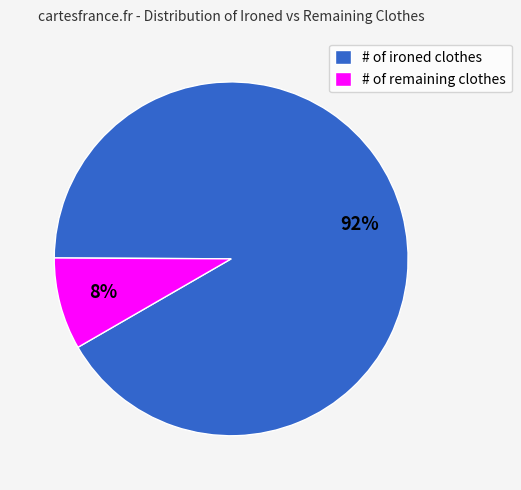

To the nearest percent, what percentage of the pie is # of remaining clothes?

8%